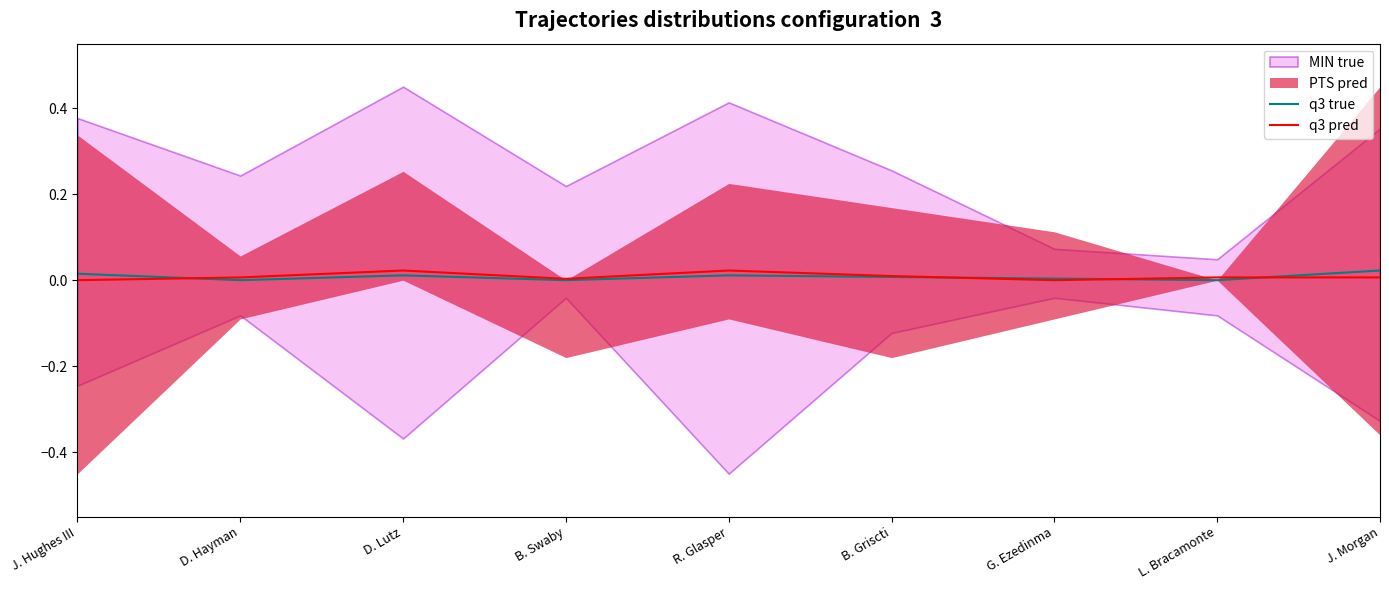

At J. Hughes III, list the series in order from smallest to largest.

q3 pred, q3 true